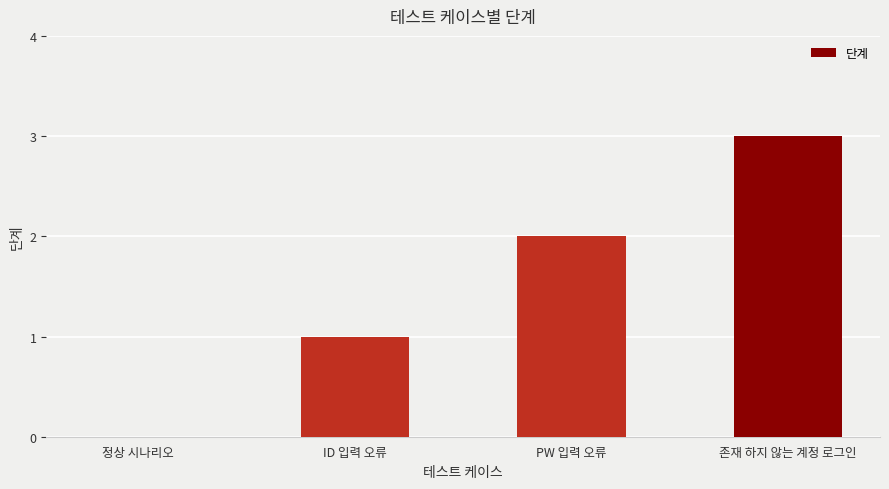

The chart shows a value of 1 at ID 입력 오류. True or false?

True